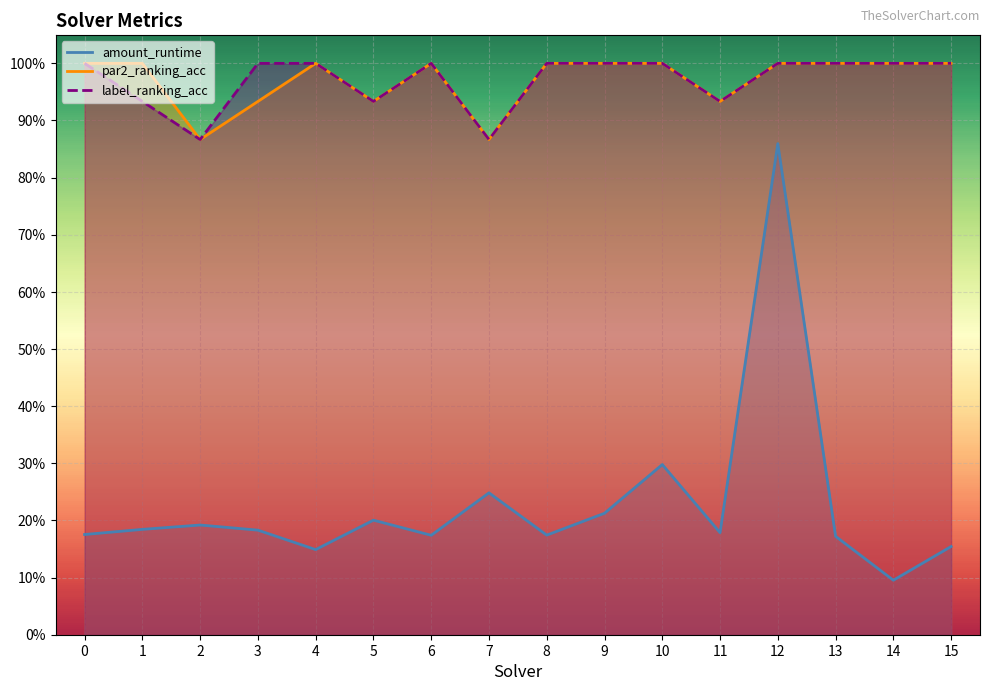

What is the value of the par2_ranking_acc point at the 16th from the left?

1.0